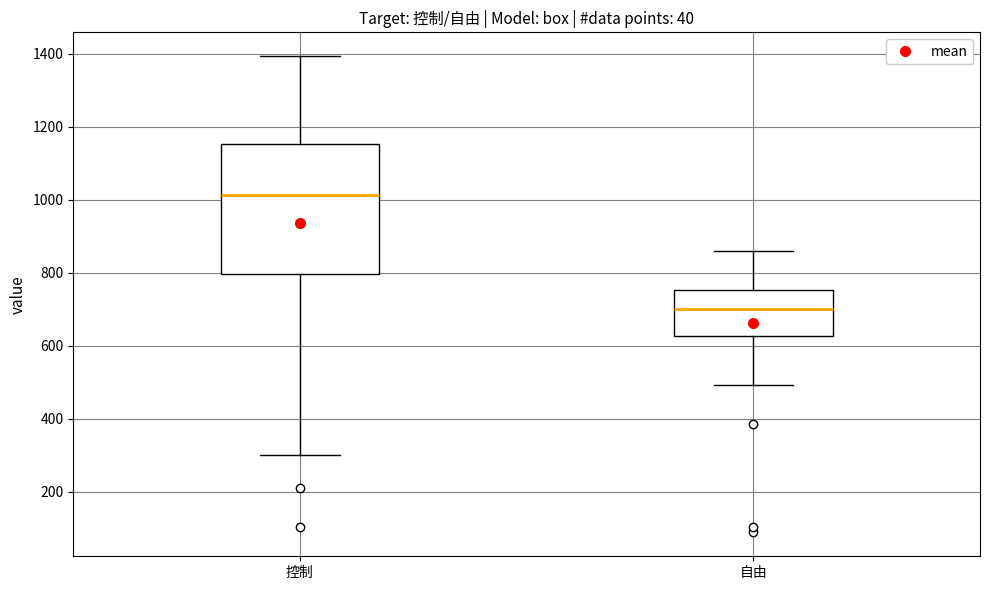

Reading left to right, transcribe this box plot: for each box, give where its median line is, the range the box spans, and where its two whiskers end, as read against the y-axis. The values are not printed on the chart, so give them approximately, as read against the axis.

控制: median 1020, box 800 to 1160, whiskers 300 to 1400
自由: median 700, box 620 to 760, whiskers 500 to 860